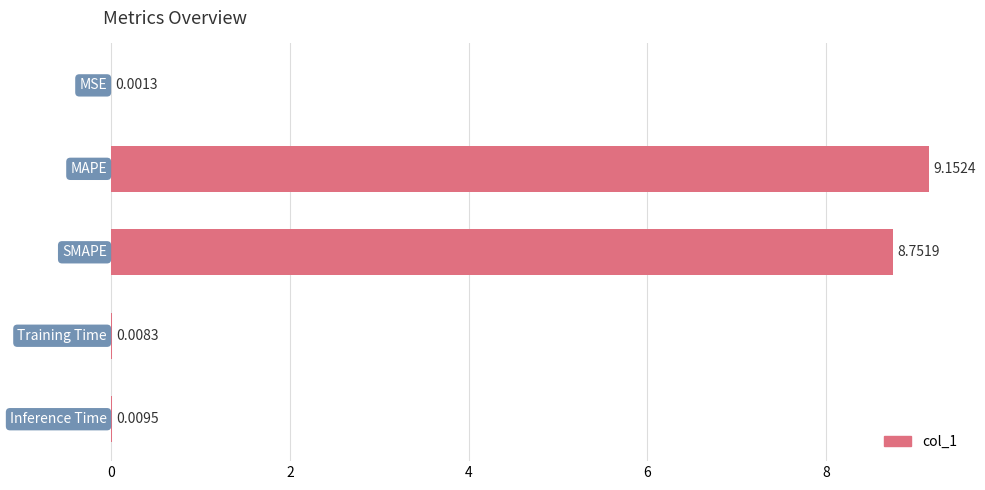

What is the sum of all values?

17.9